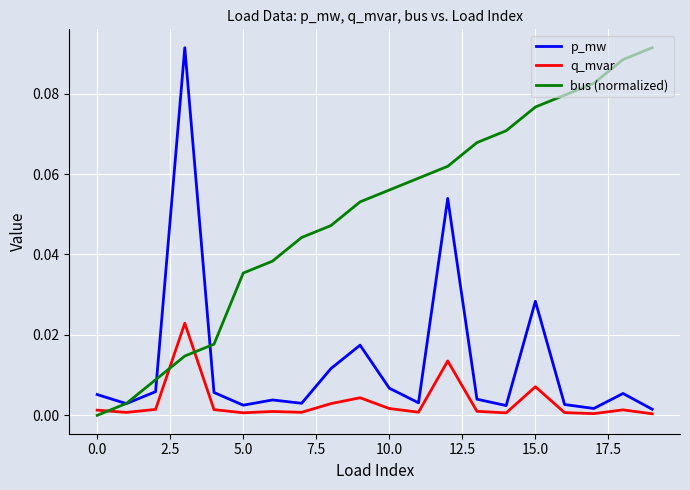

True or false: bus (normalized) and q_mvar intersect in this chart.

True